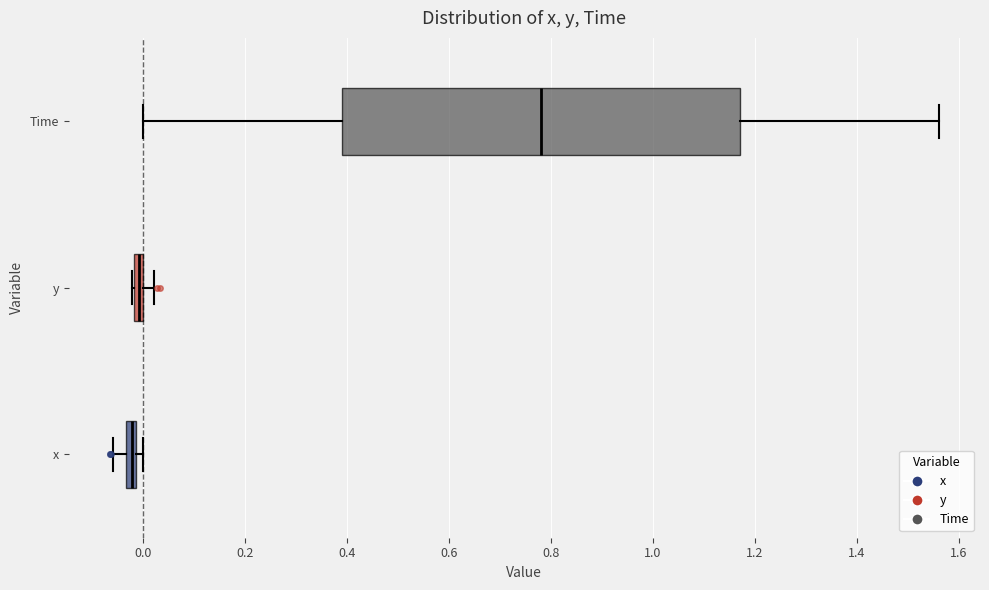

Where does the left whisker of the box for x end on the x-axis? The values are not printed on the chart, so give them approximately, as read against the axis.

-0.06